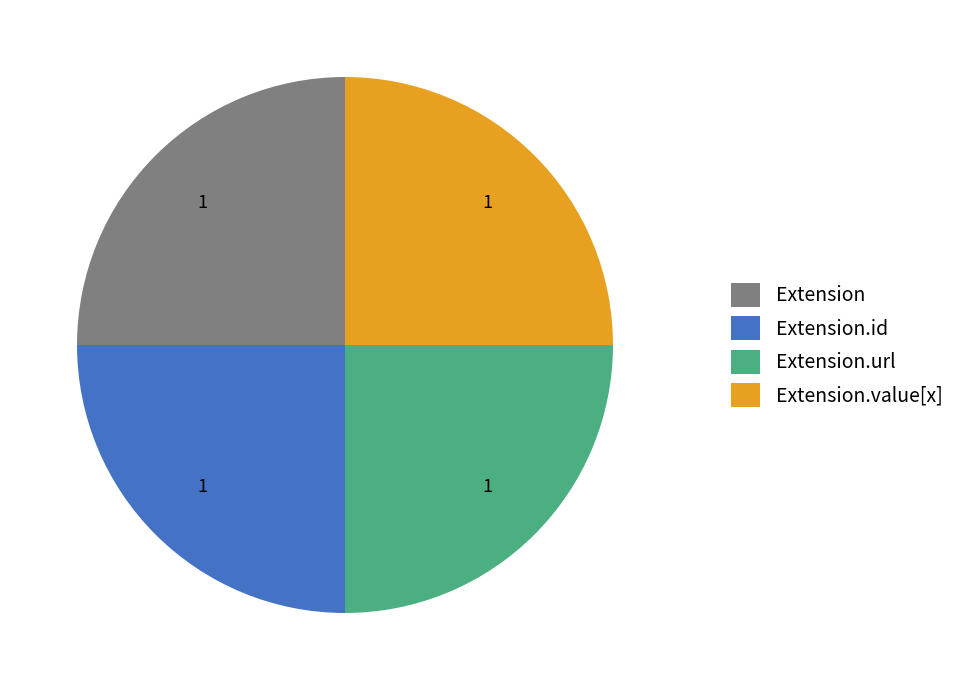

The Extension.id slice represents 1% of the pie. True or false?

False